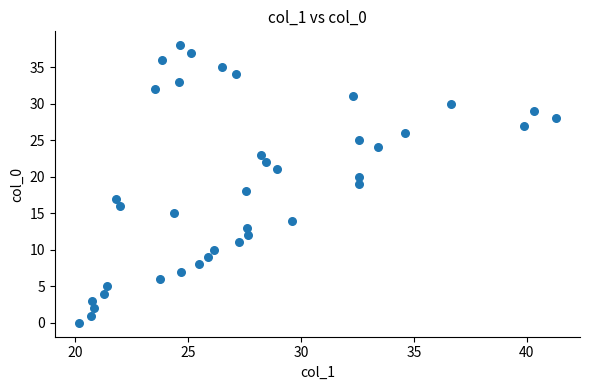

What is the range of Y values (max minus min)?

38